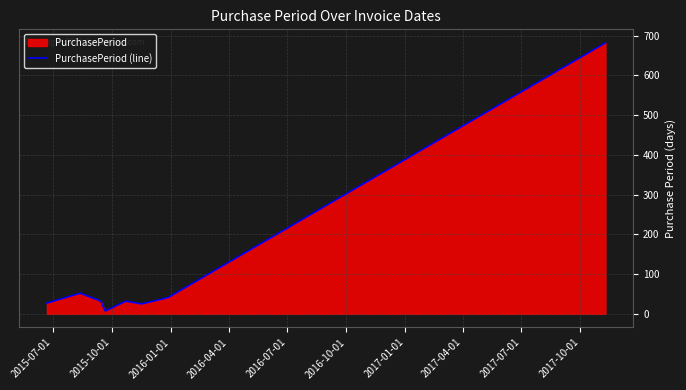

What is the greatest value displayed?

682